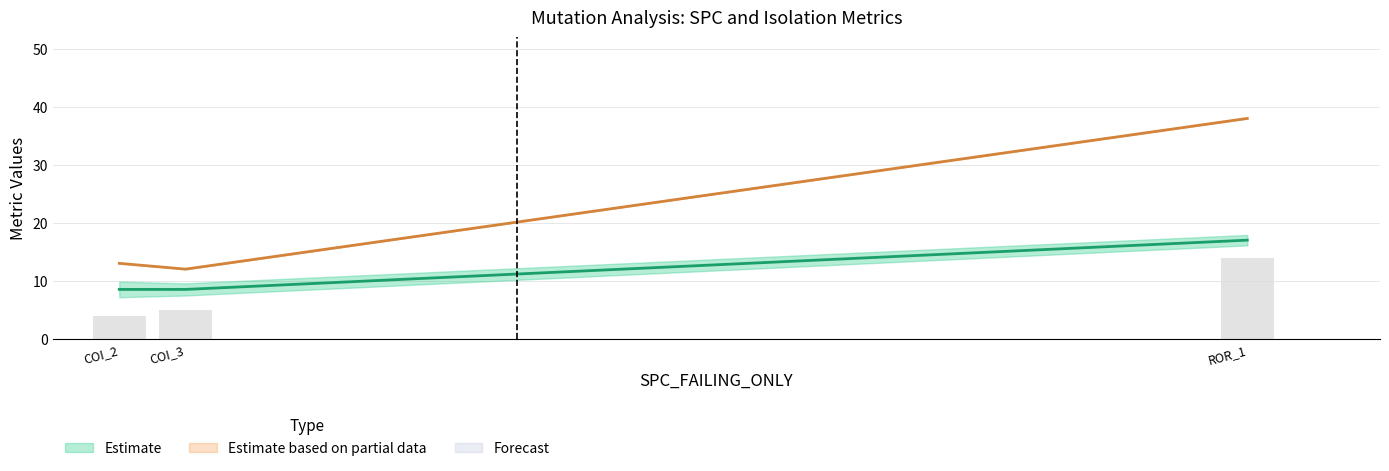

Where is Estimate based on partial data nearest to the value 25?

COI_2